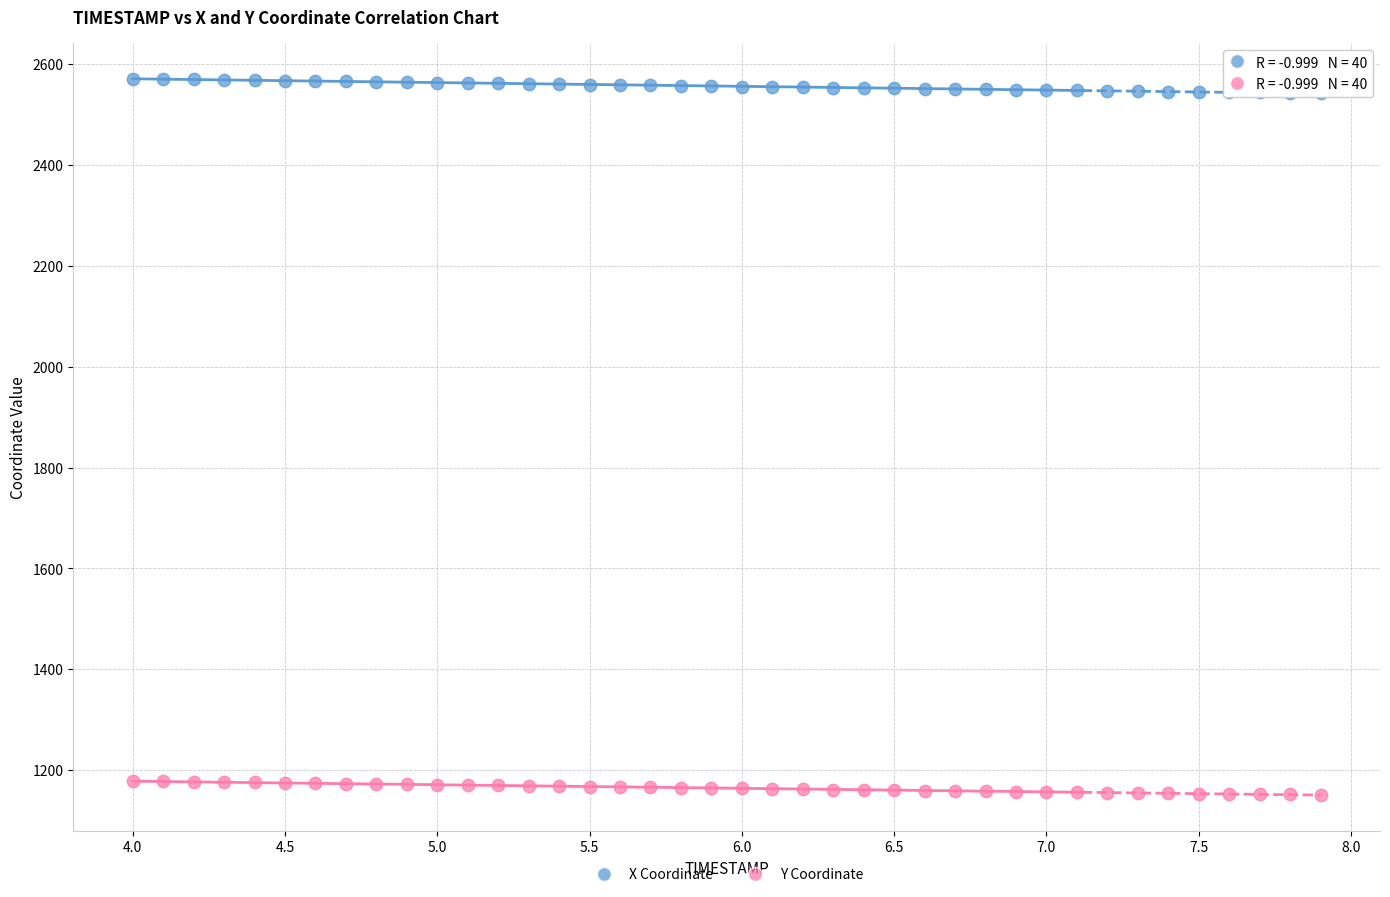

Which series contains the lowest Y value?

Y Coordinate